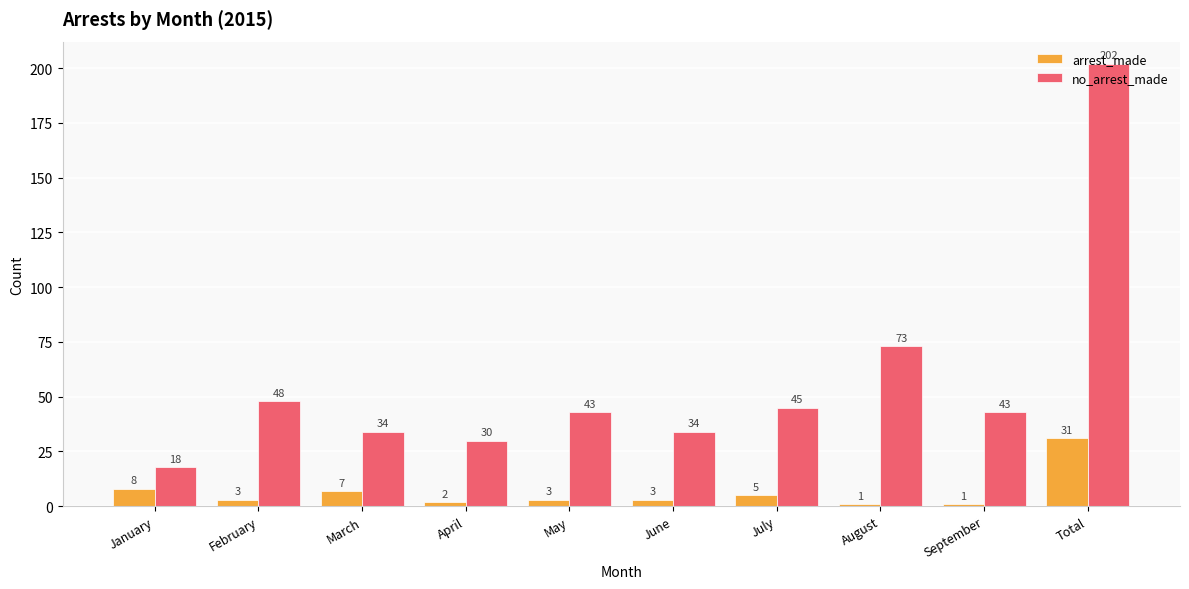

What is the minimum value shown in the chart?

1